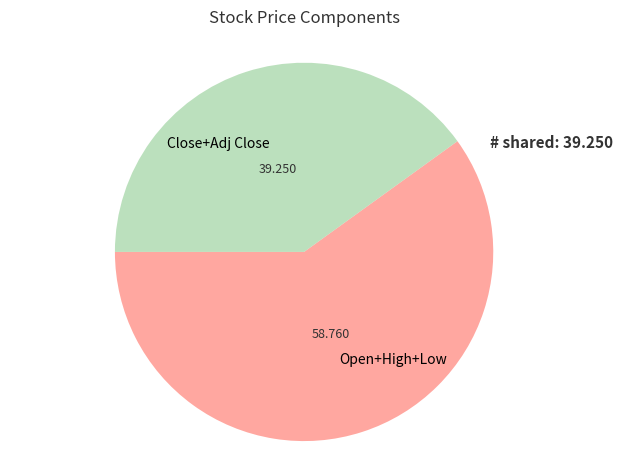

Which slice is the largest?

Open+High+Low